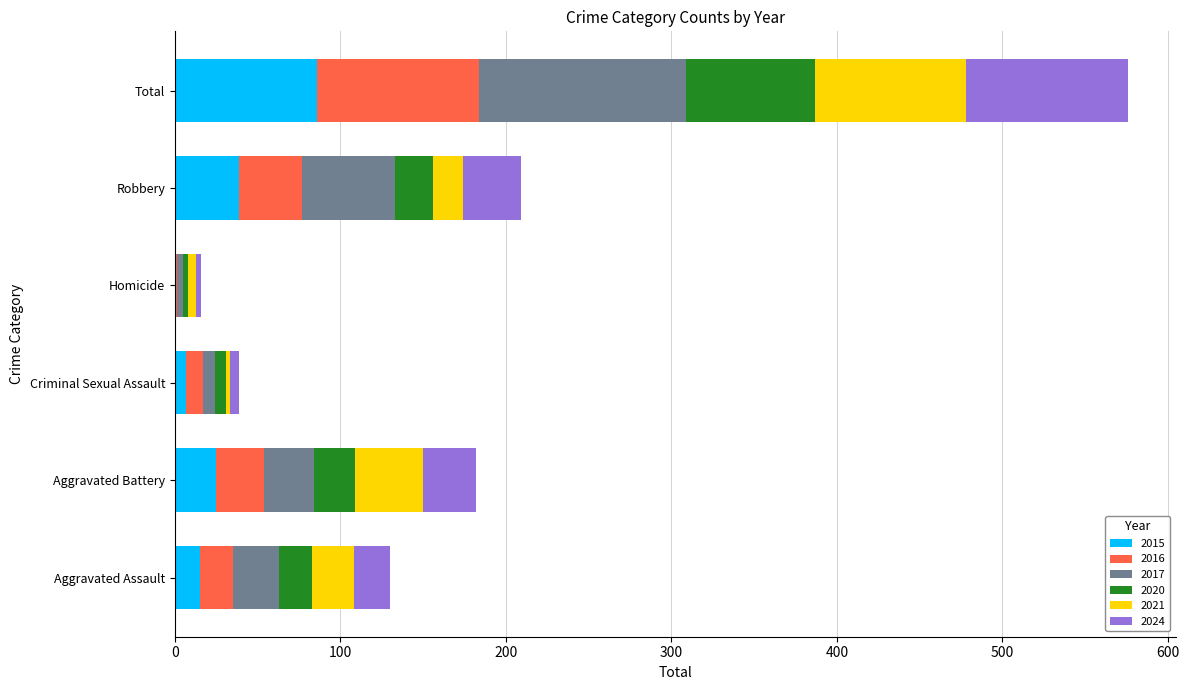

At which category is the sum across all series the highest?

Total